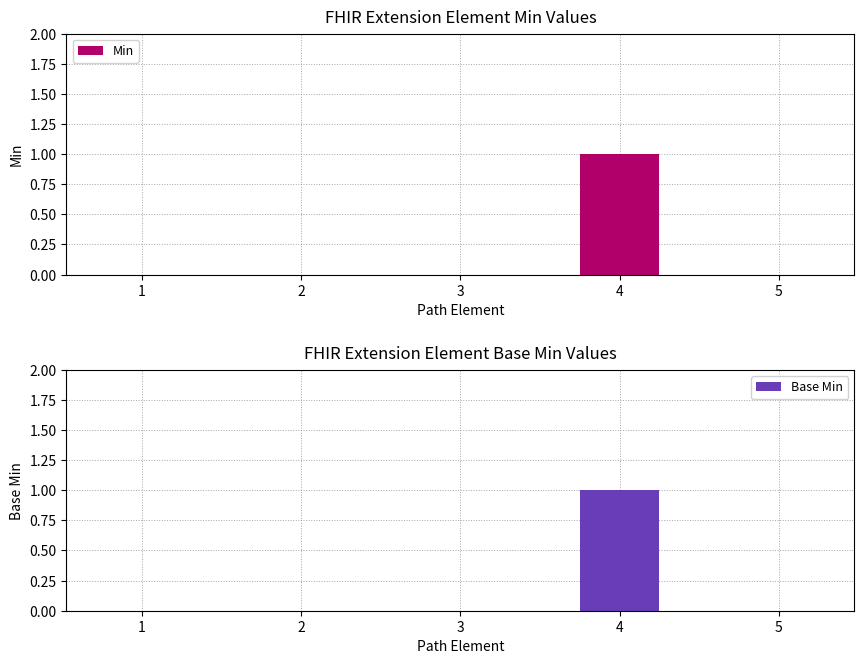

Is the value of Base Min at 4 greater than the value of Min at 2?

Yes